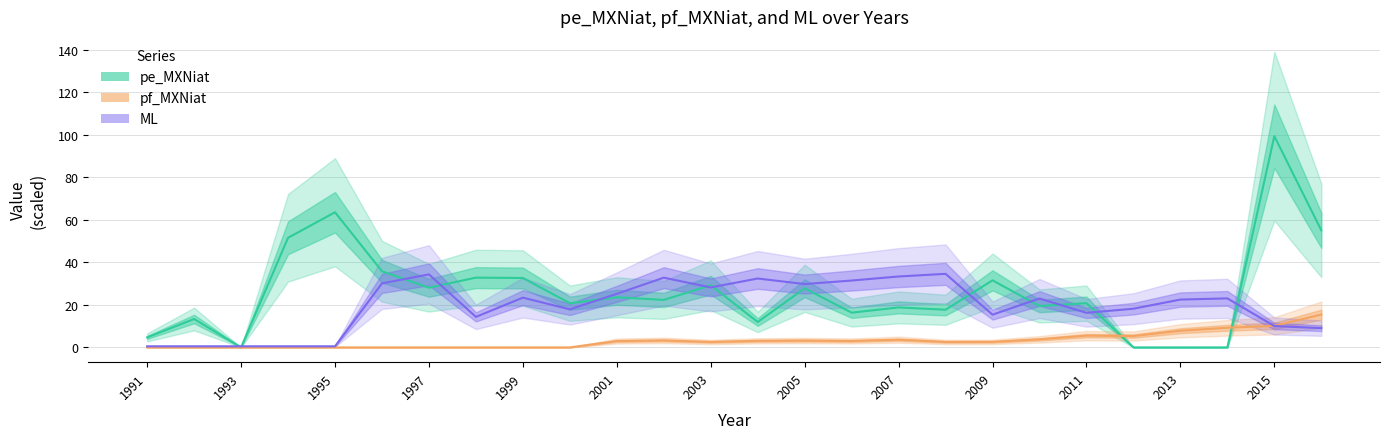

How many lines are shown in the chart?

3